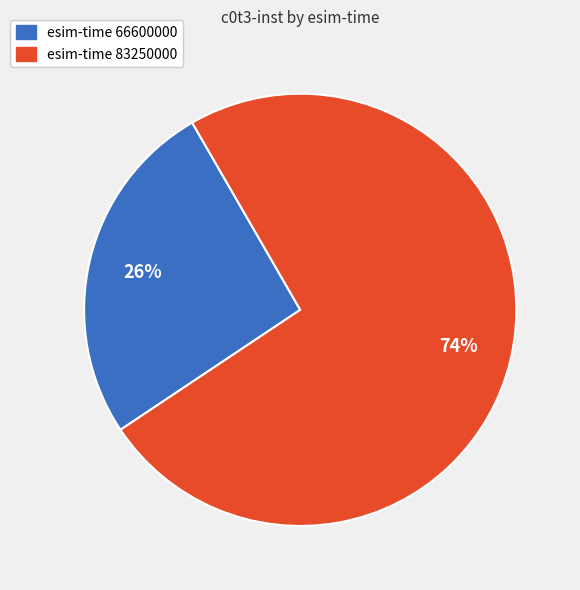

To the nearest percent, what is the difference between the largest and smallest slice percentages?

48%